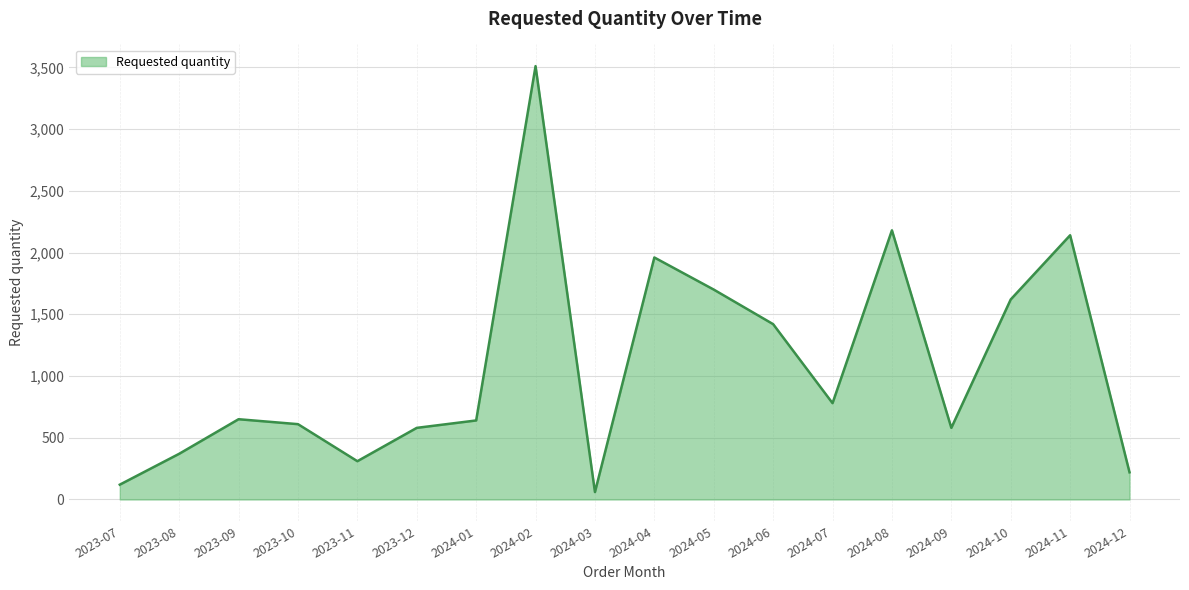

What is the difference between the maximum and minimum values?

3450